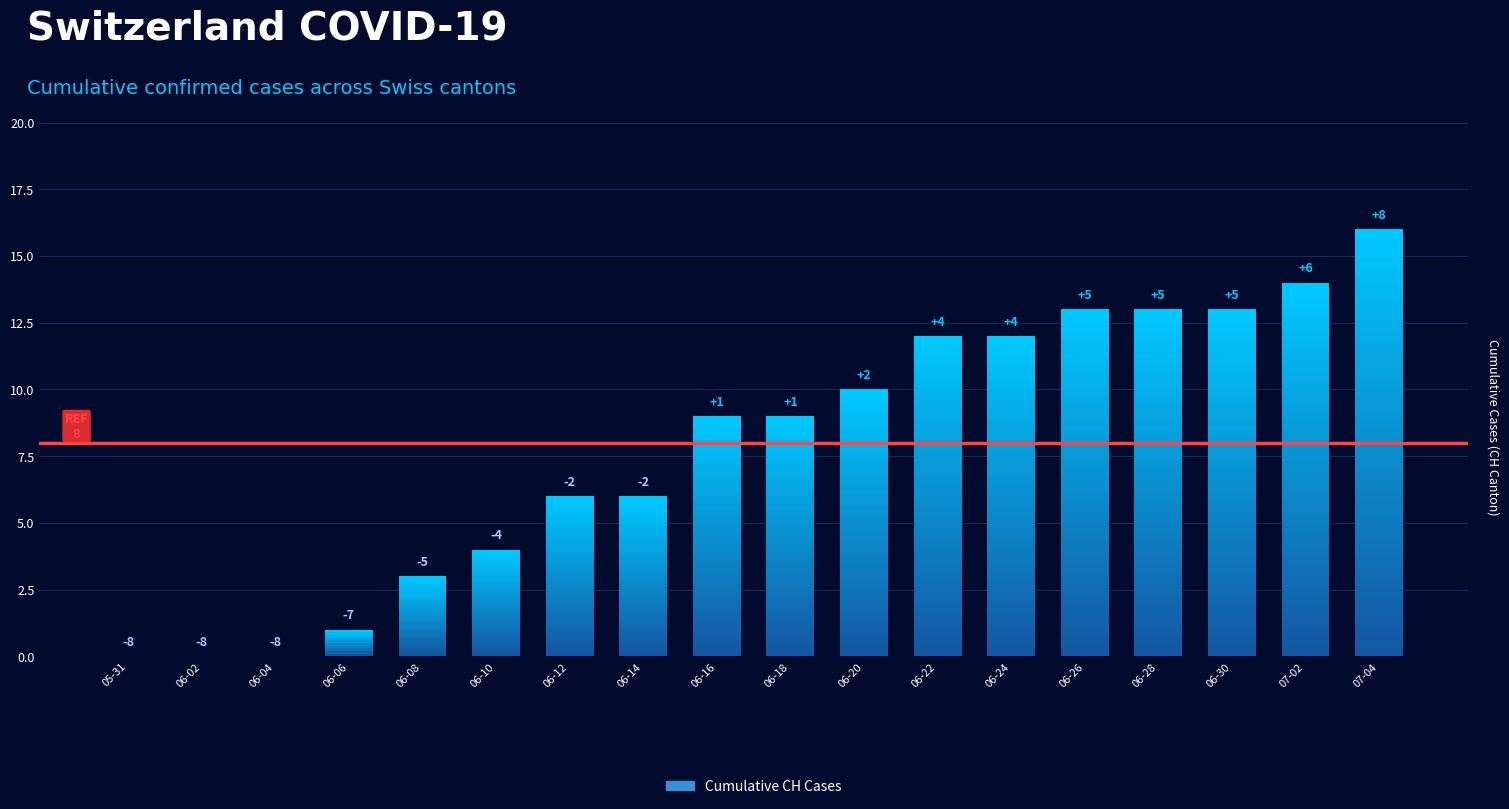

How many series are shown in this chart?

1